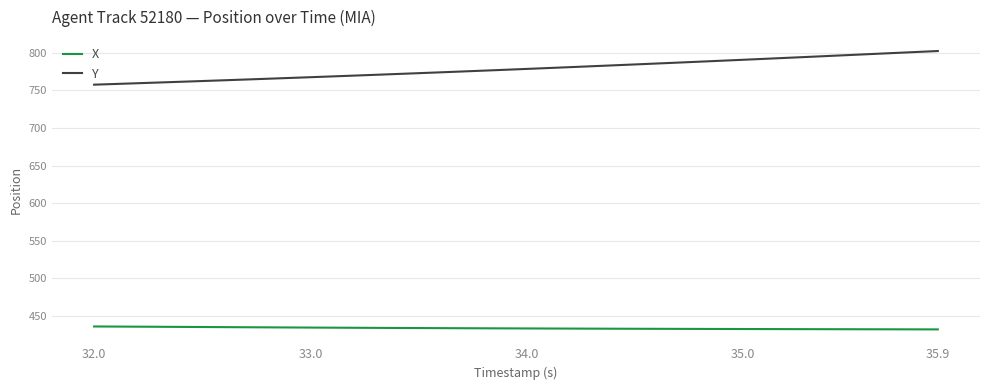

Which series has the largest range (max minus min)?

Y